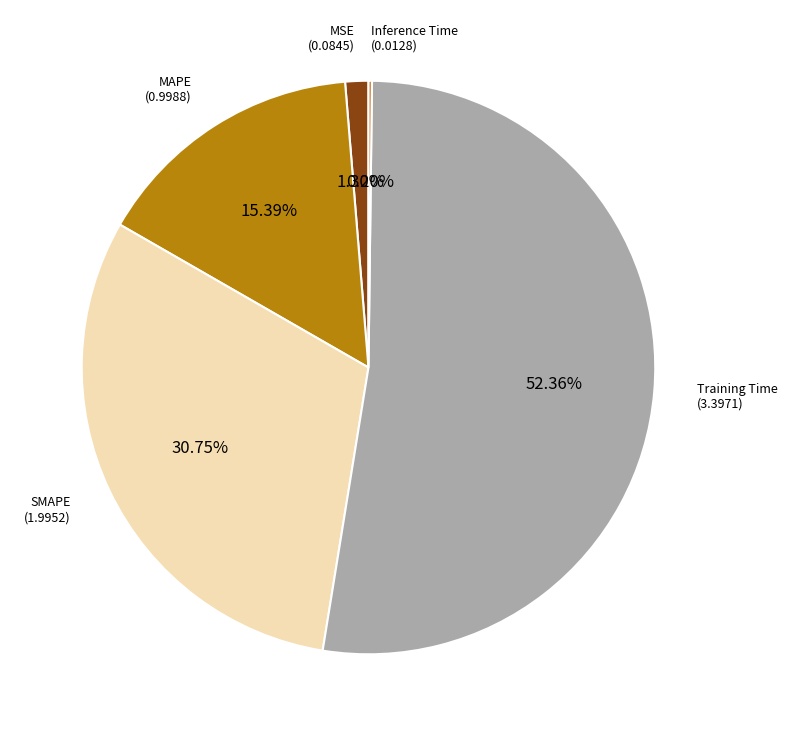

Does any single category account for the majority?

Yes